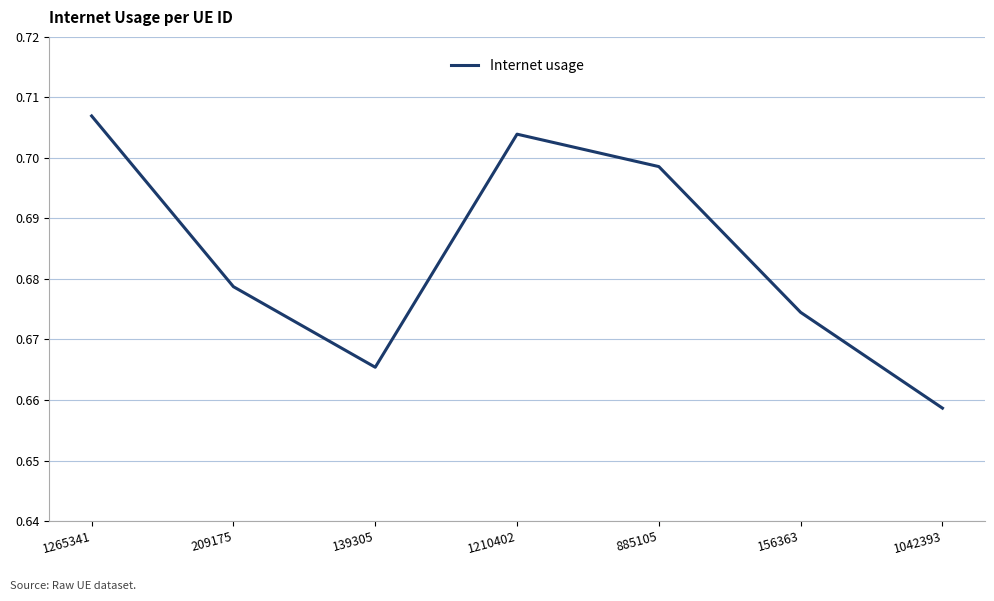

Is it true that the value at 1210402 is 0.4?

False